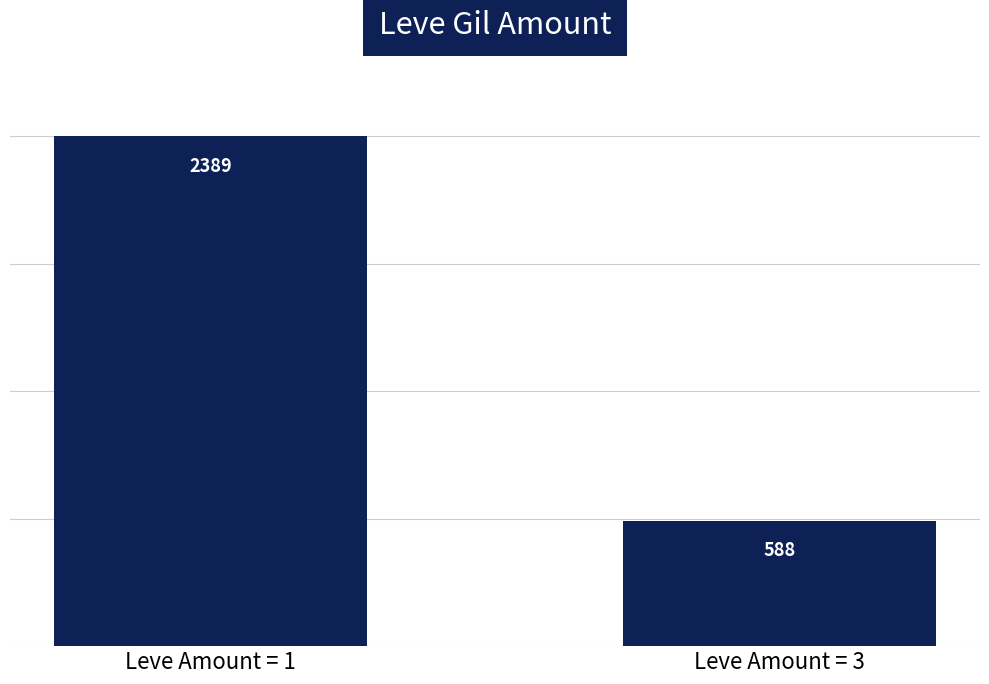

What is the difference between the values at Leve Amount = 3 and Leve Amount = 1?

1801